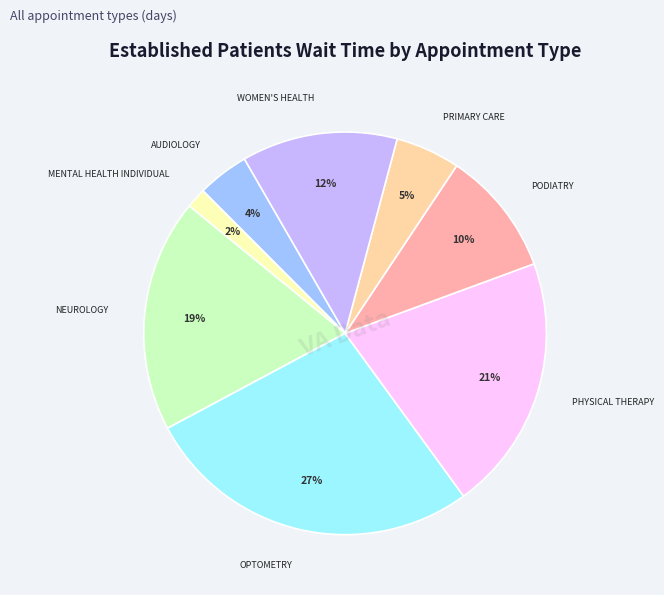

How many slices are in this pie chart?

8